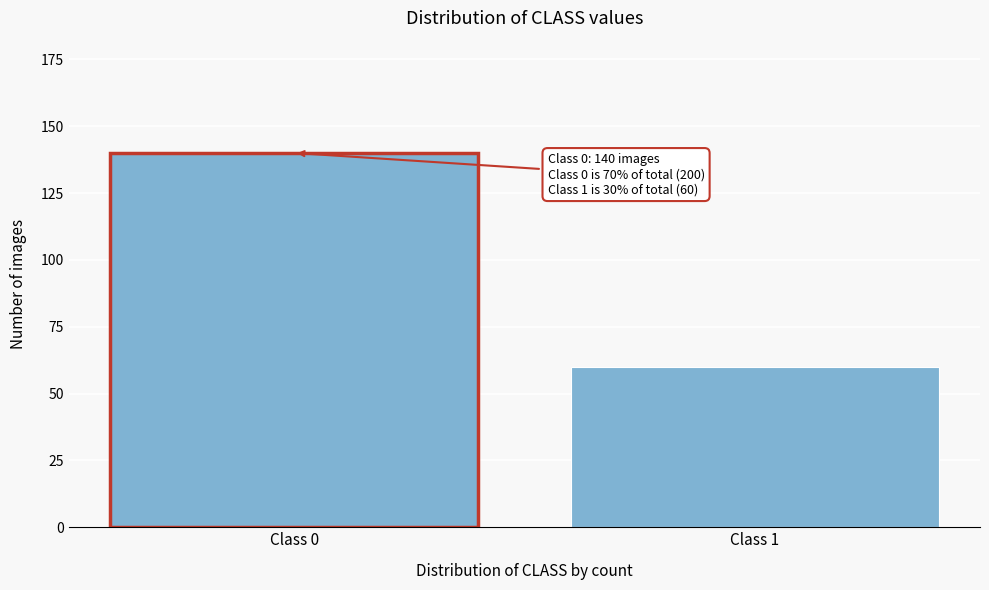

Reading left to right, extract all data points from this chart.

Class 0=140	Class 1=60